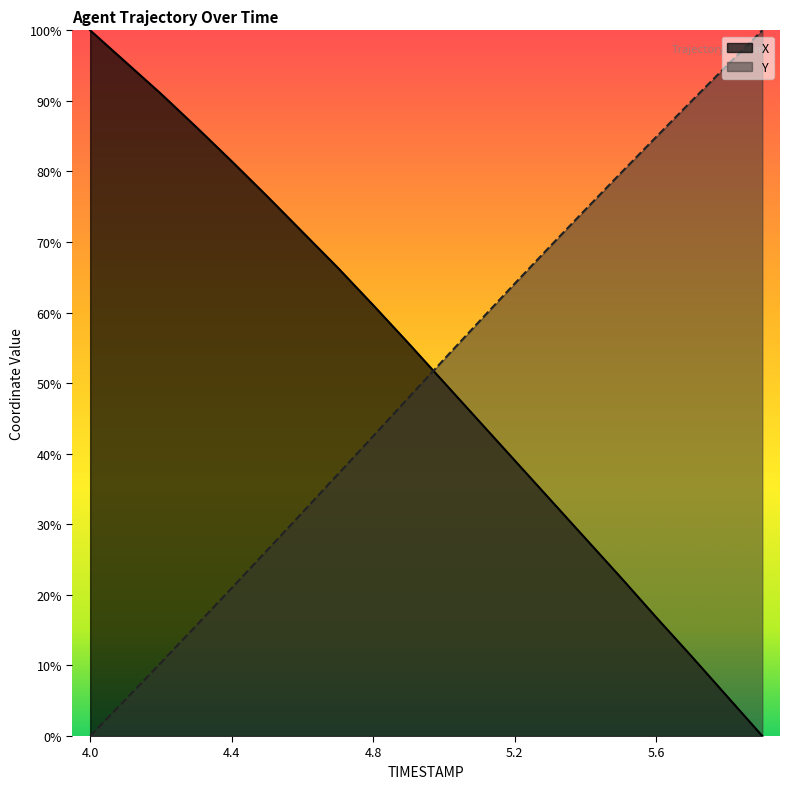

What is the approximate value of X at 5.6?

0.2